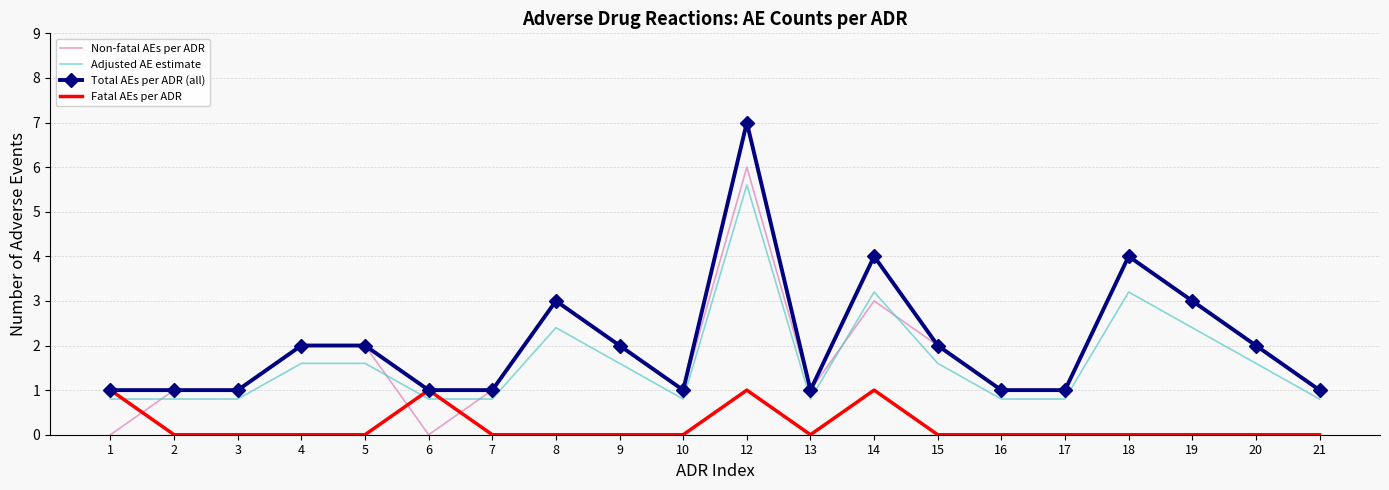

True or false: Adjusted AE estimate has a value of 0.6 at 9.

False